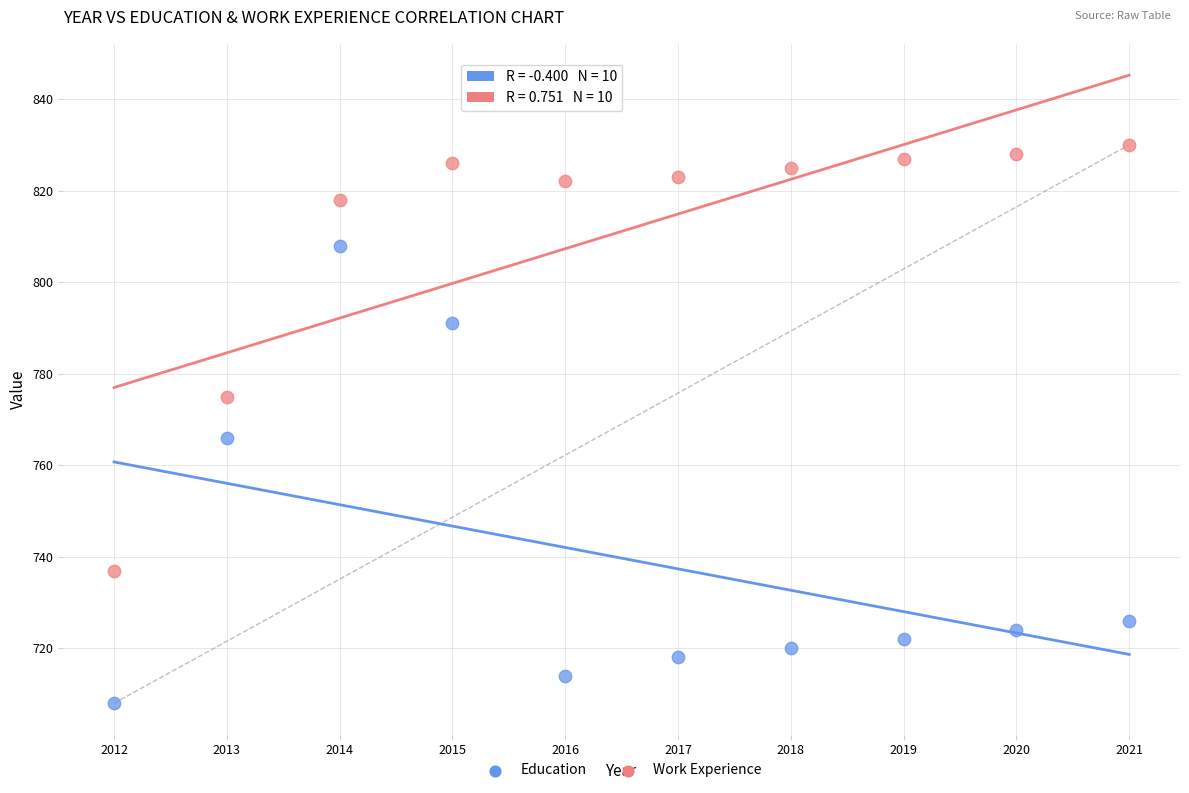

Across all data points, what is the range of Y values (max minus min)?

122